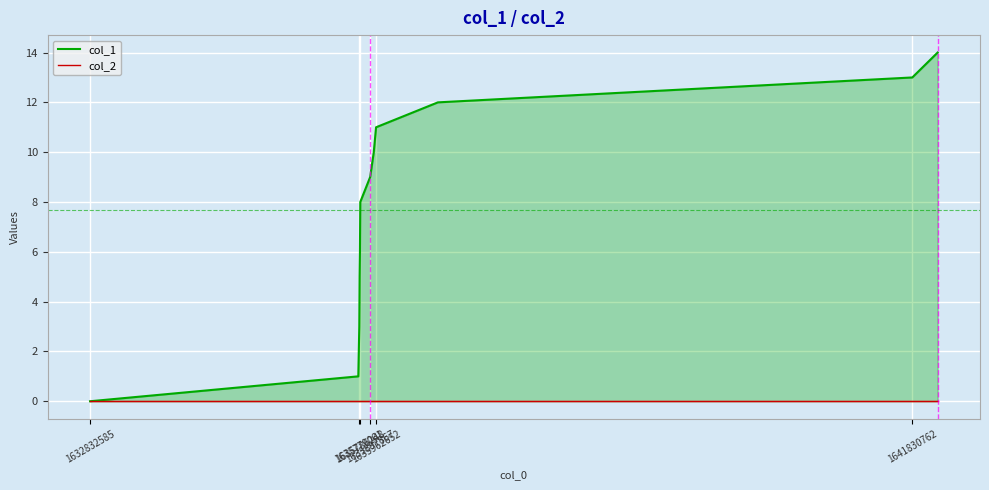

What is the approximate value of col_1 at 1635962652?

11